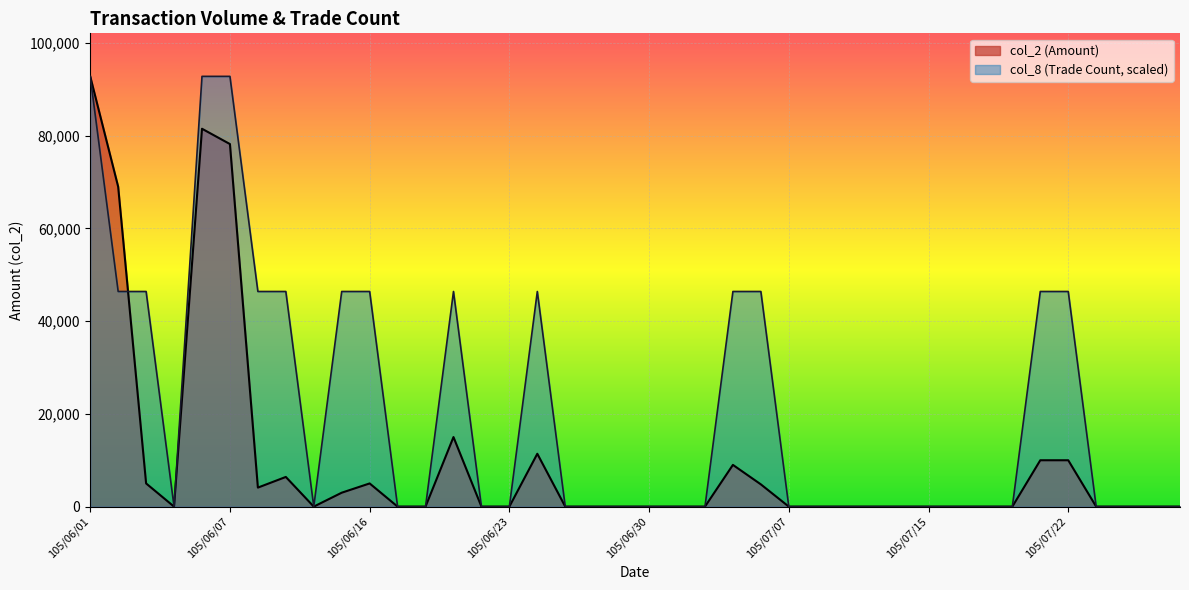

At which category does col_8 reach its first local peak?

105/06/21